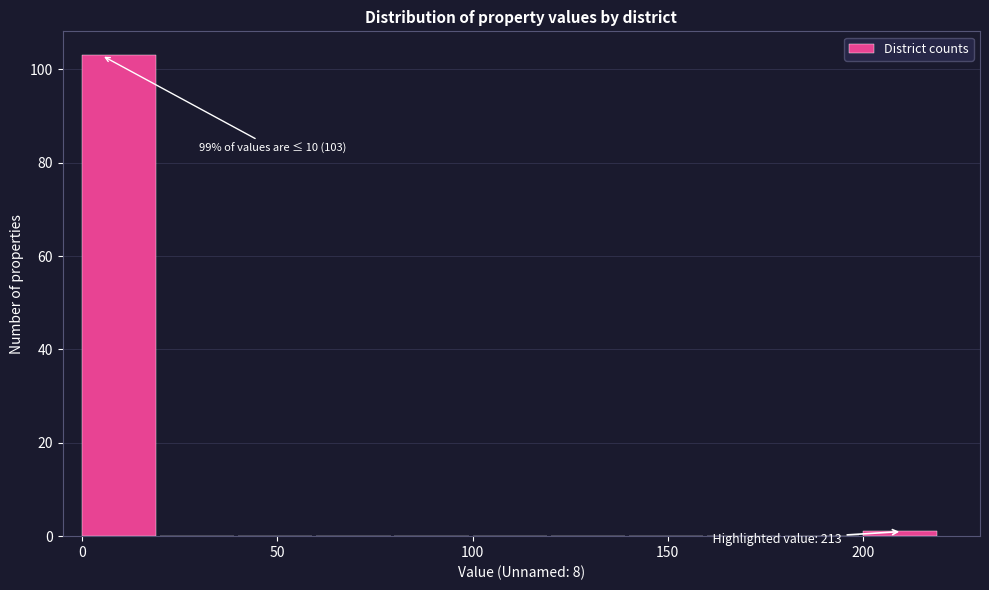

Over which range of the x-axis is the bar tallest?

0 to 20